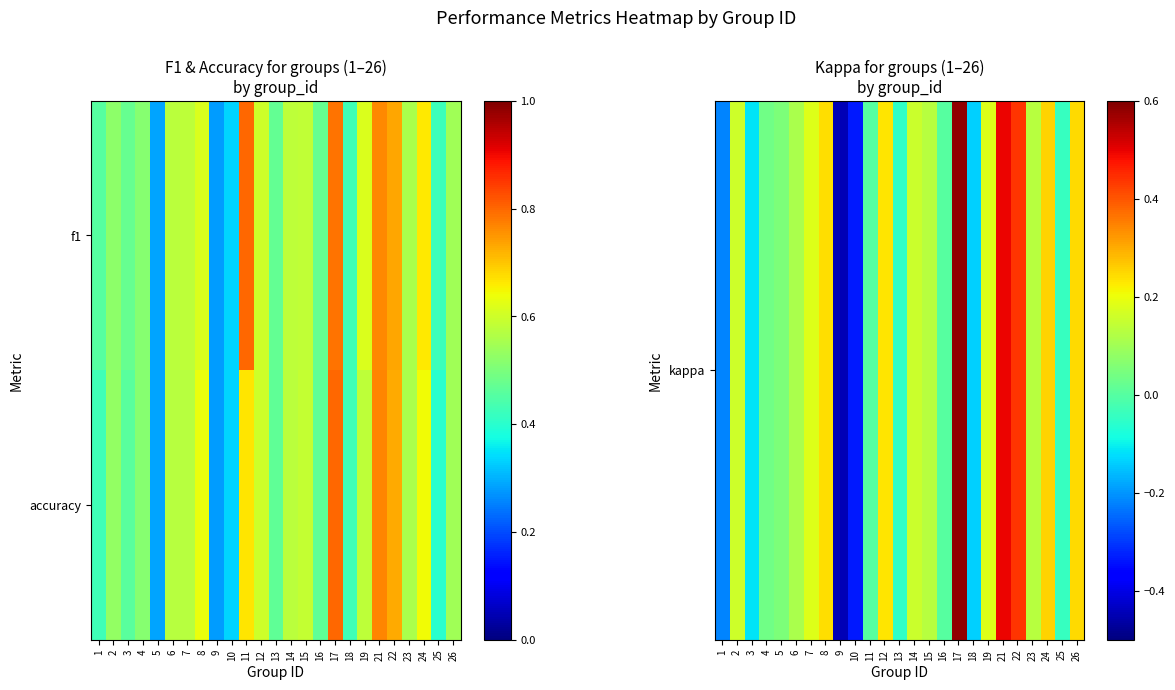

How many distinct data groups are displayed?

2